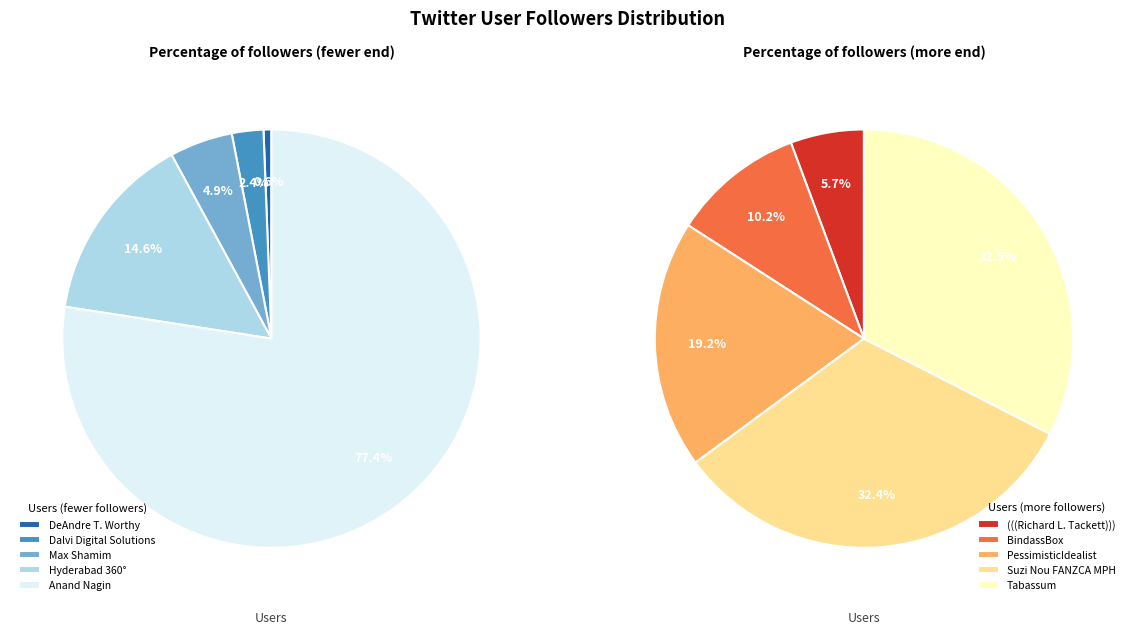

Rank the categories by value from lowest to highest.

DeAndre T. Worthy, Dalvi Digital Solutions, Max Shamim, Hyderabad 360°, Anand Nagin, (((Richard L. Tackett))), BindassBox, PessimisticIdealist, Suzi Nou FANZCA MPH, Tabassum